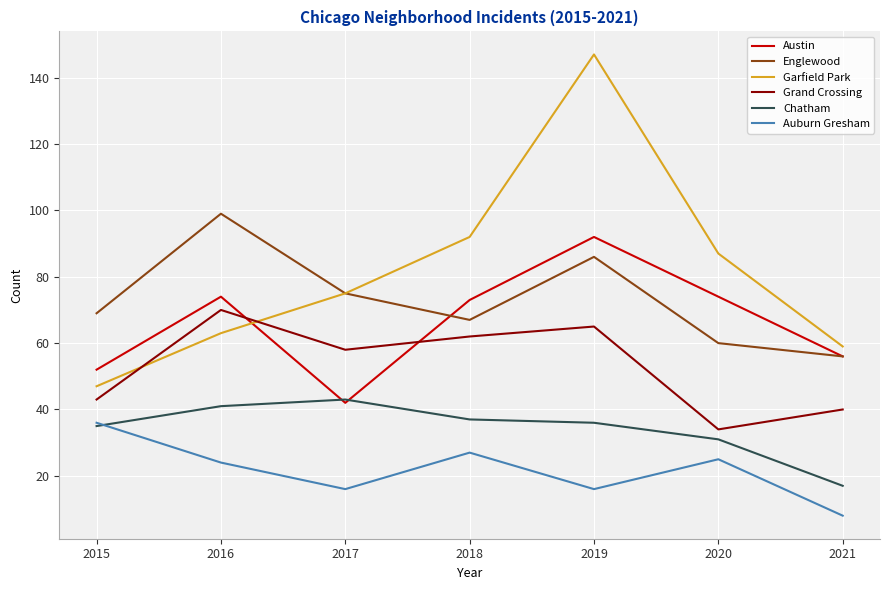

At how many categories does at least one series exceed 67?

6